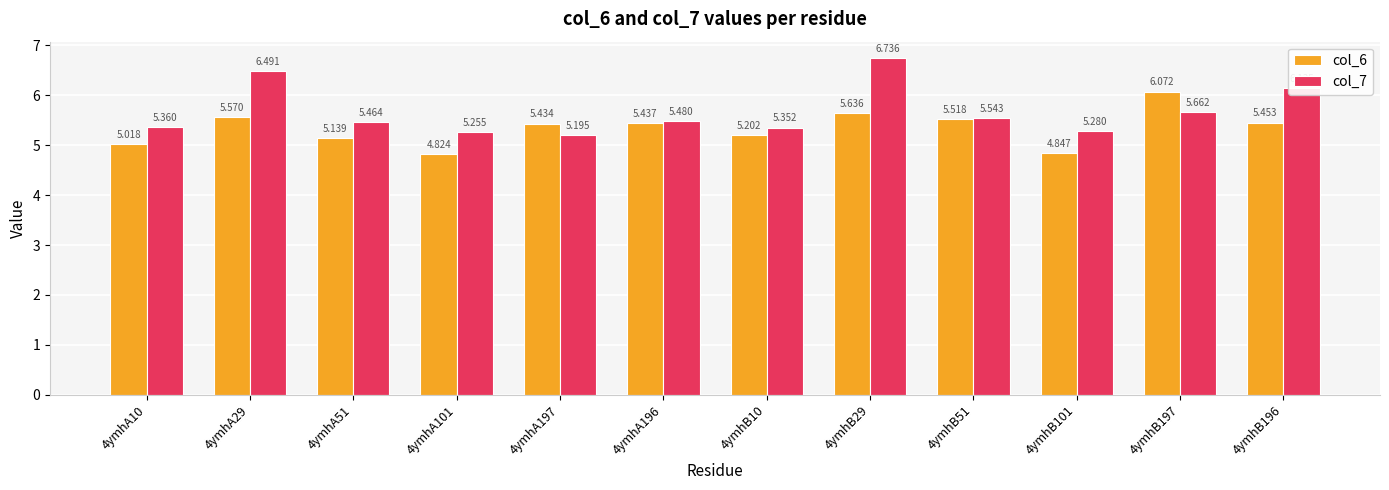

What is the label of the 2nd bar from the right?

4ymhB197